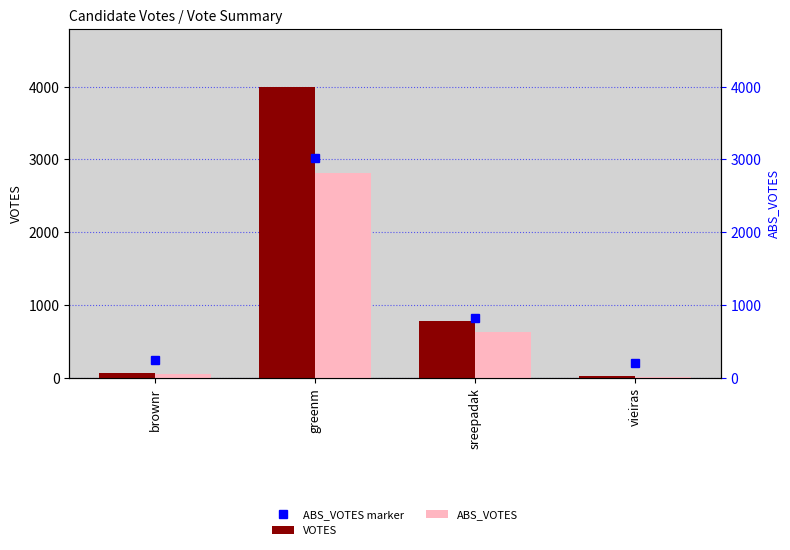

How many groups of bars are there?

4